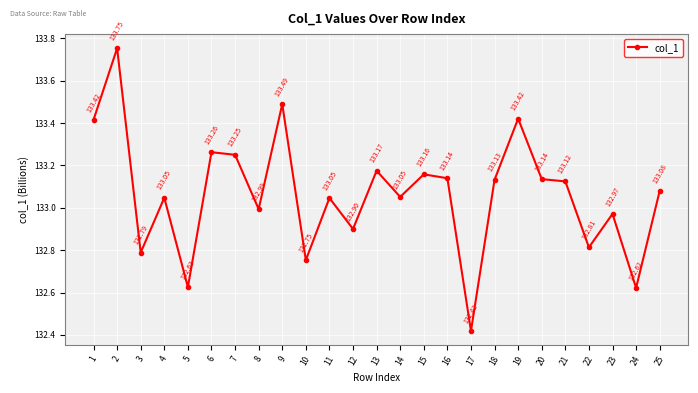

How many values are below 133?

9